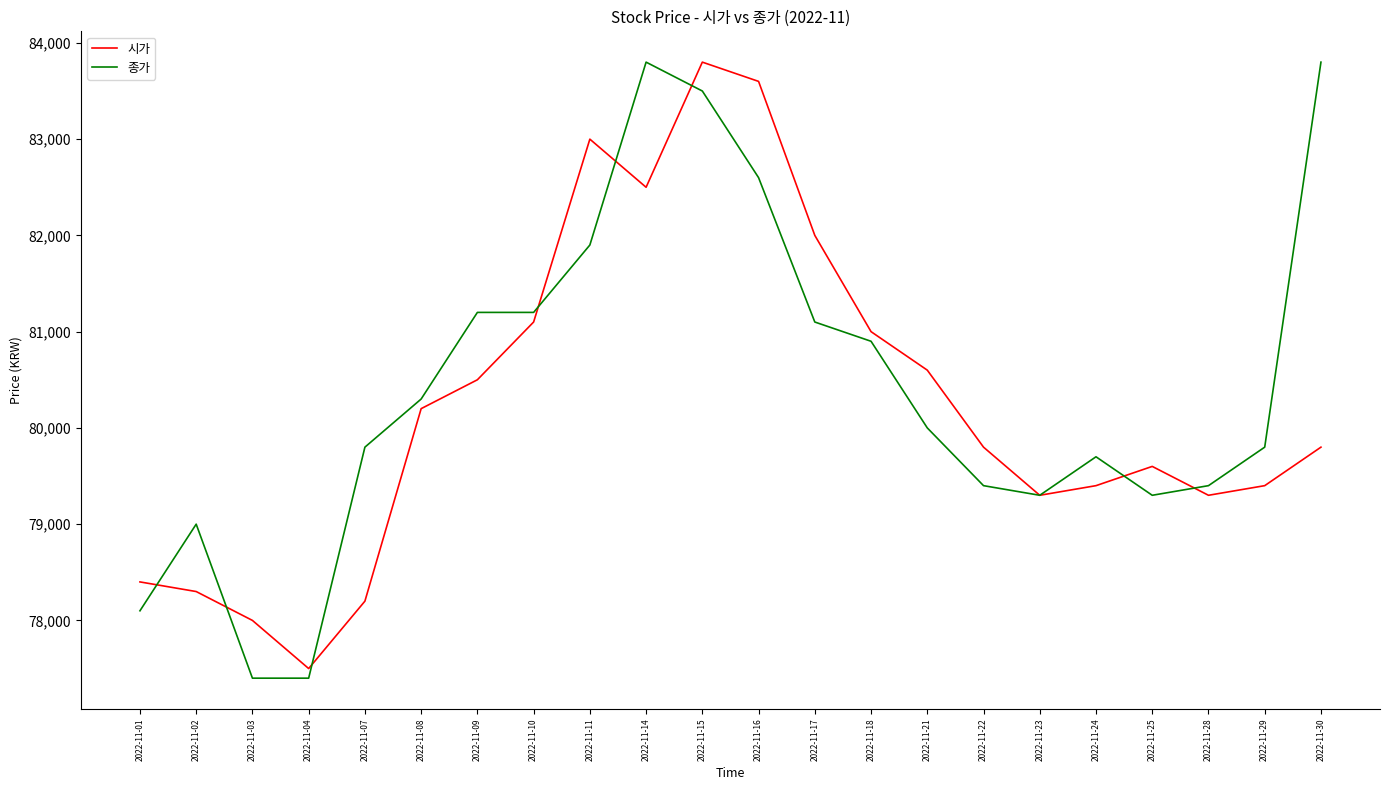

What are all the series names shown in the legend?

시가, 종가